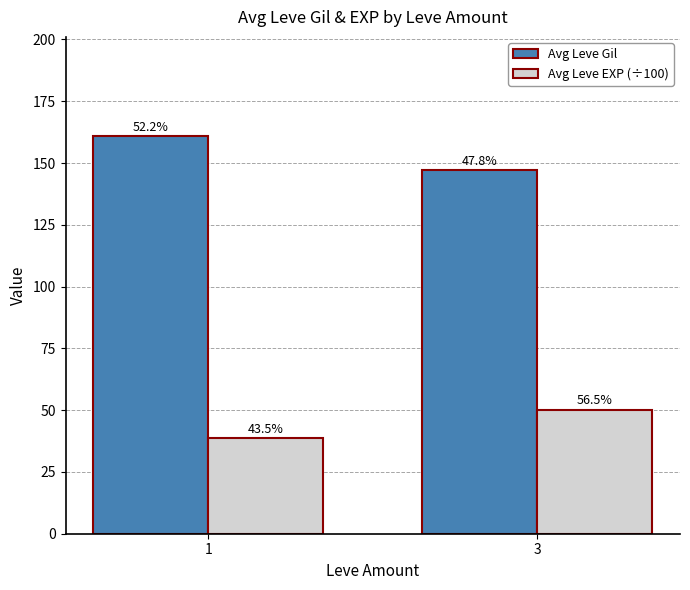

List the series in order of their overall mean, lowest first.

Avg Leve EXP (÷100), Avg Leve Gil